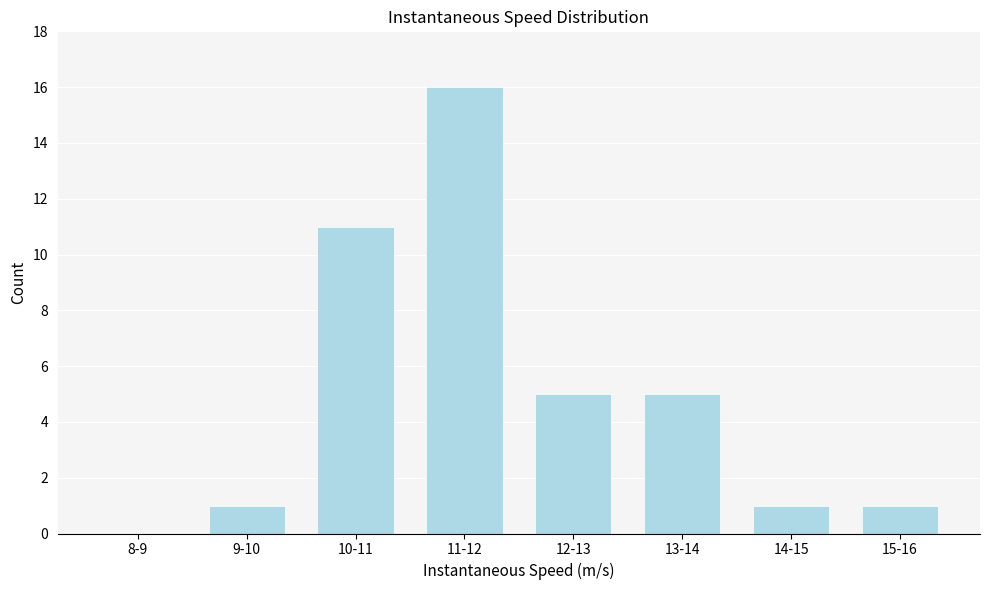

Reading left to right, list all the values displayed in this chart.

8-9=0	9-10=1	10-11=11	11-12=16	12-13=5	13-14=5	14-15=1	15-16=1